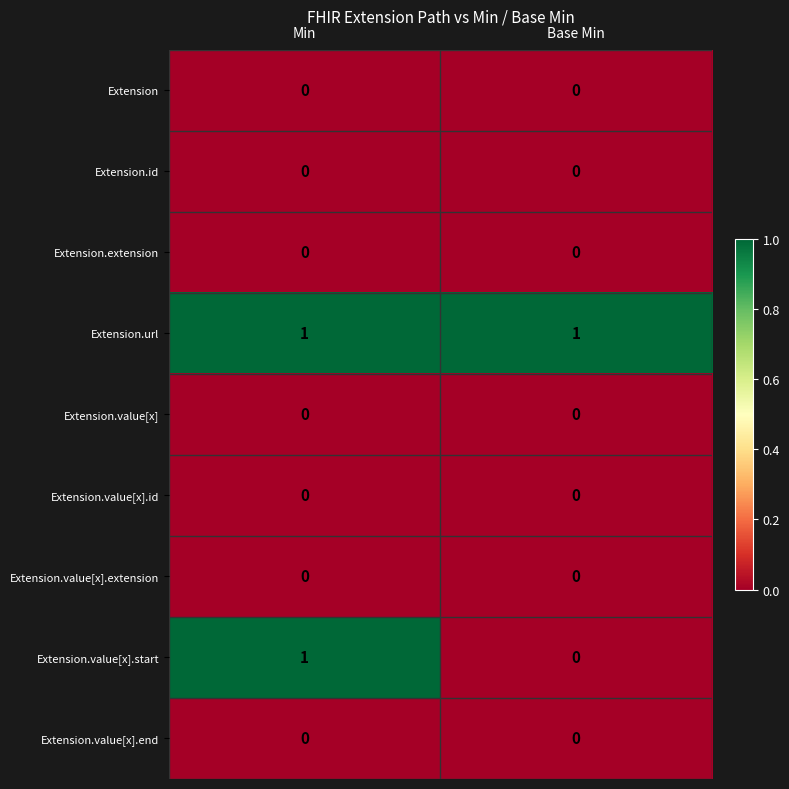

The Extension.value[x].end series shows 0 at Min. True or false?

True